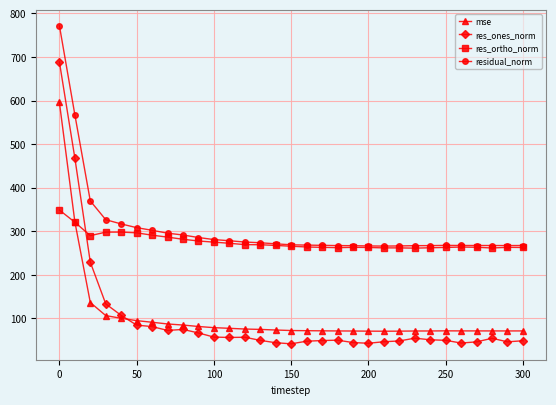

True or false: res_ortho_norm has more than 0 points higher than both neighbors.

True